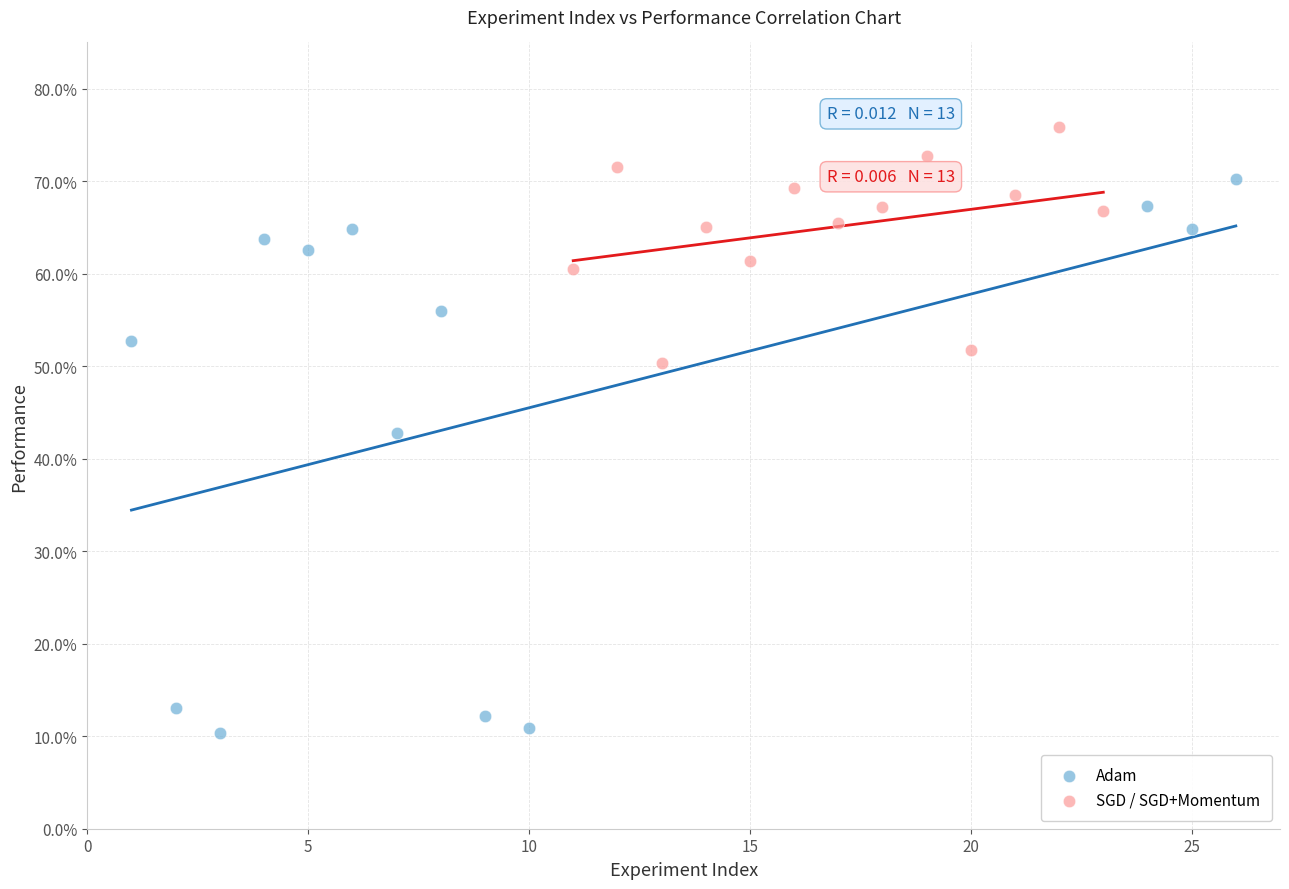

Which series contains the highest Y value?

SGD / SGD+Momentum